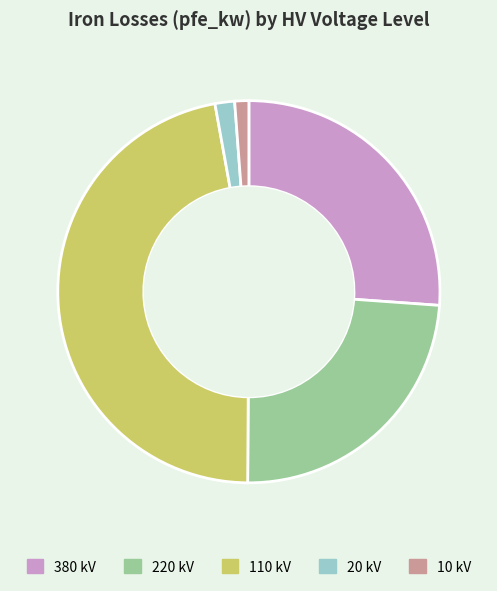

True or false: 380 kV accounts for 26% of the total.

True